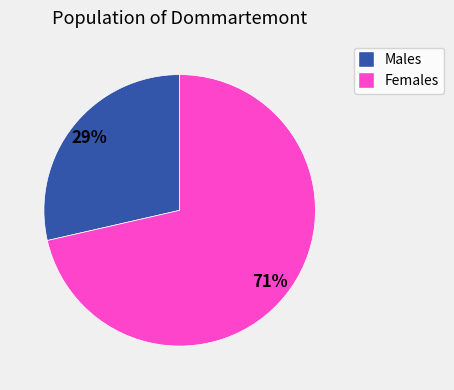

Does any single category account for the majority?

Yes